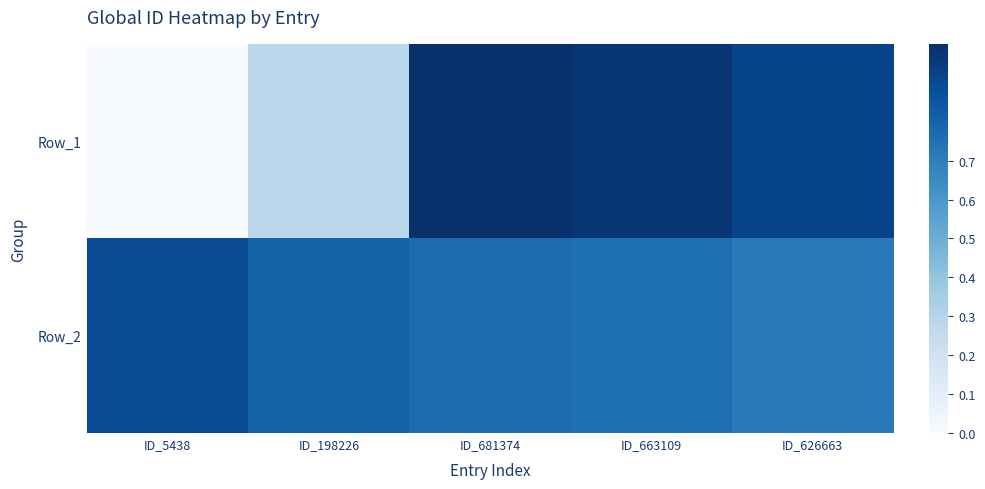

What is the total value across all series at ID_5438?

0.9